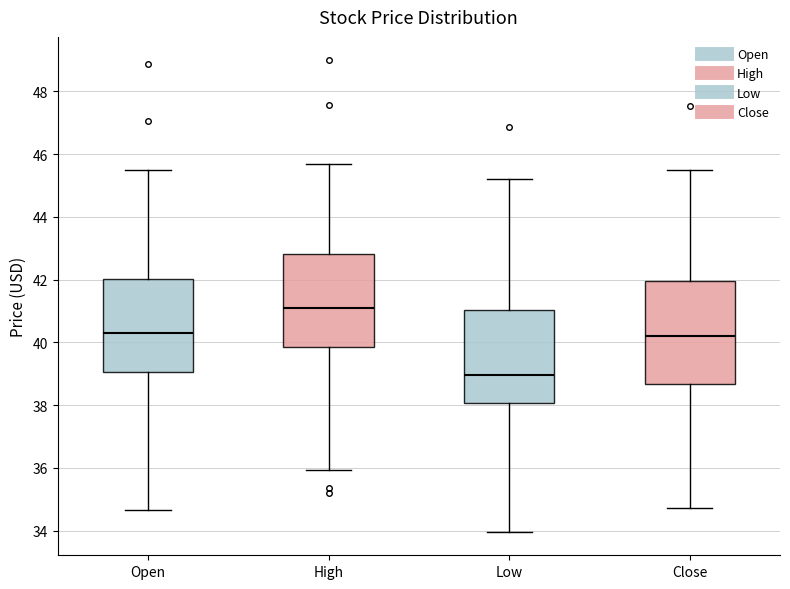

Which box is the tallest, from its lower edge to its upper edge?

Close